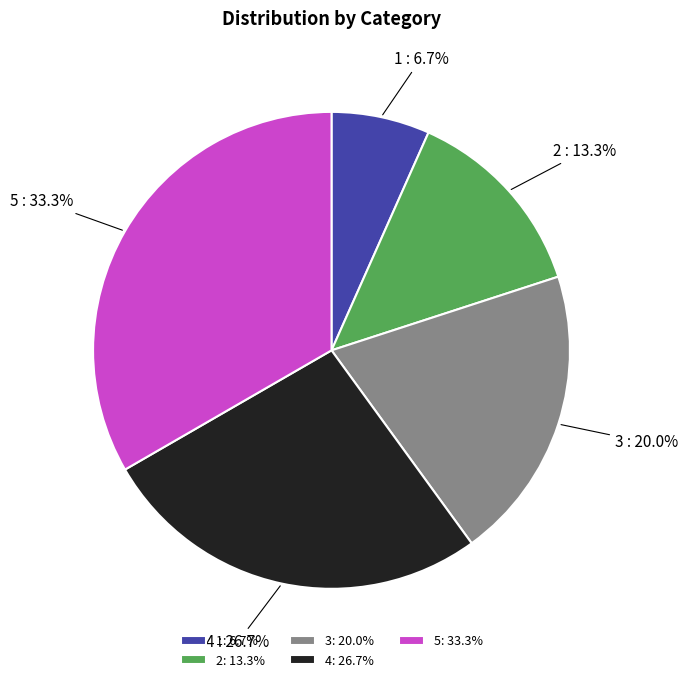

What percentage is the 4 slice, to the nearest percent?

27%